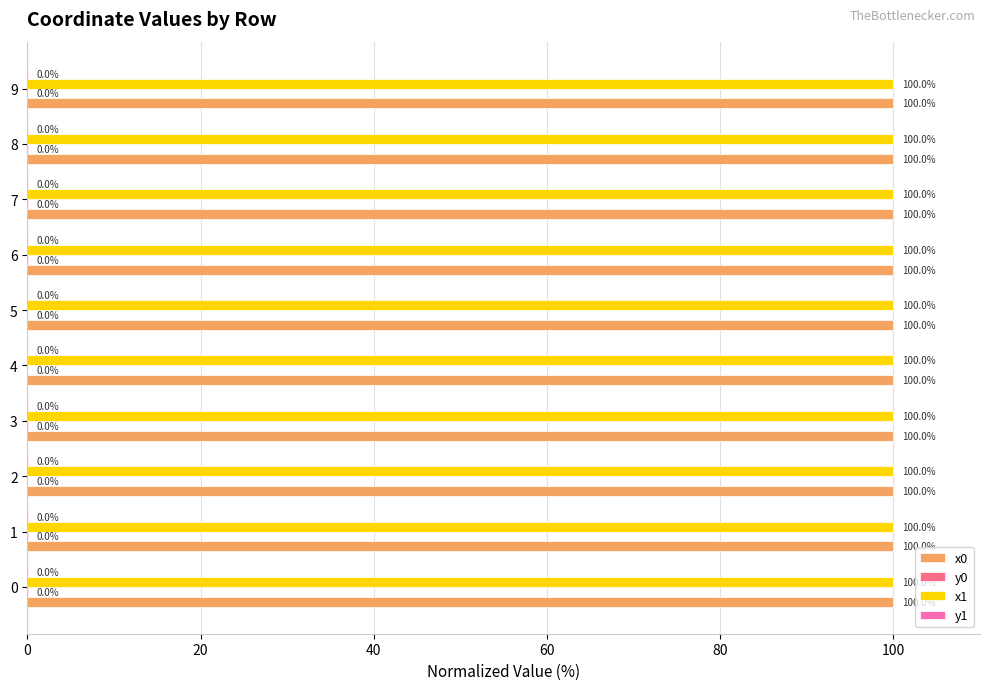

True or false: x0 has a value of 146.8 at 8.

False